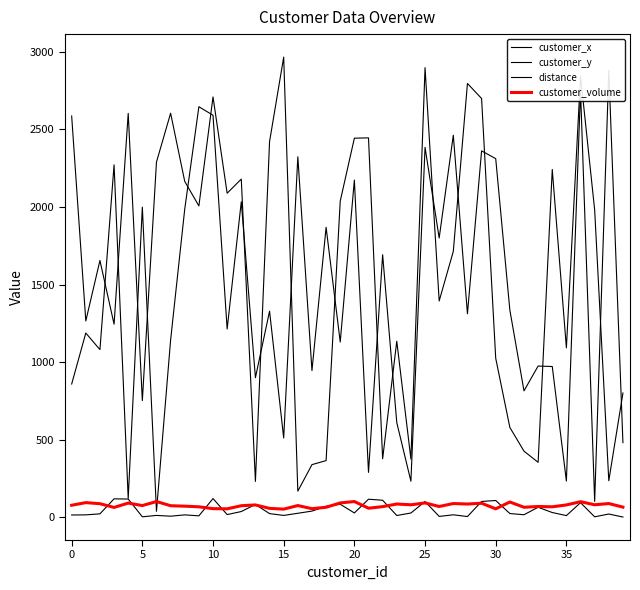

In customer_x, how many points are higher than both neighbors (excluding endpoints)?

16